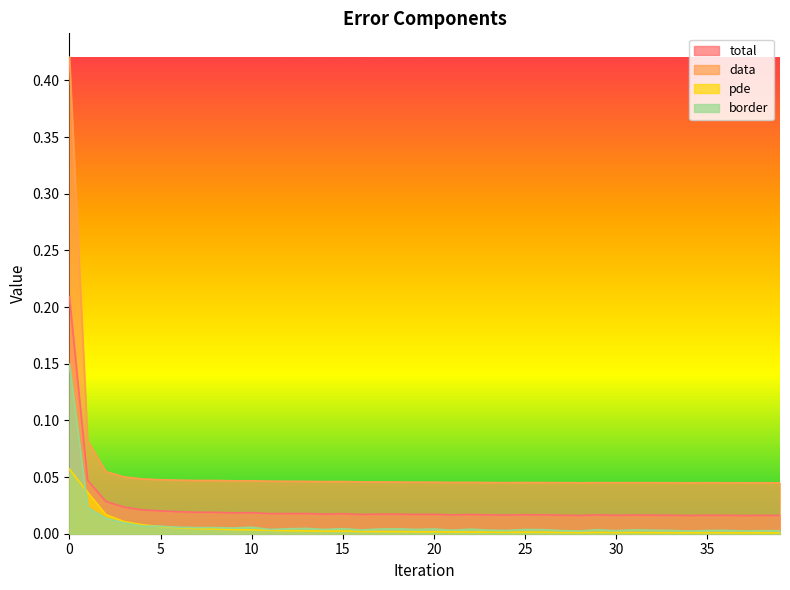

True or false: border and data cross at least once.

False